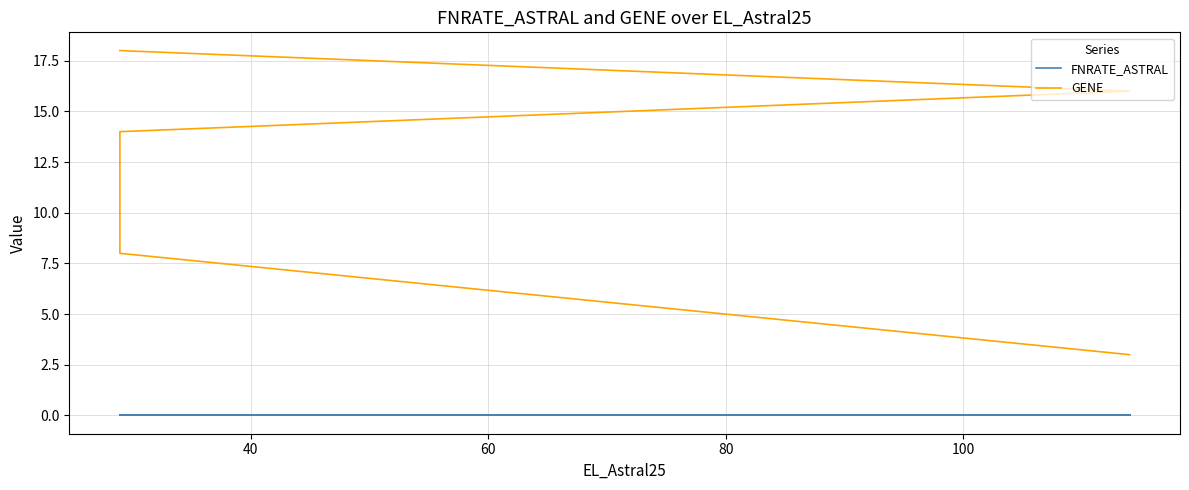

Does the chart have visible grid lines?

Yes